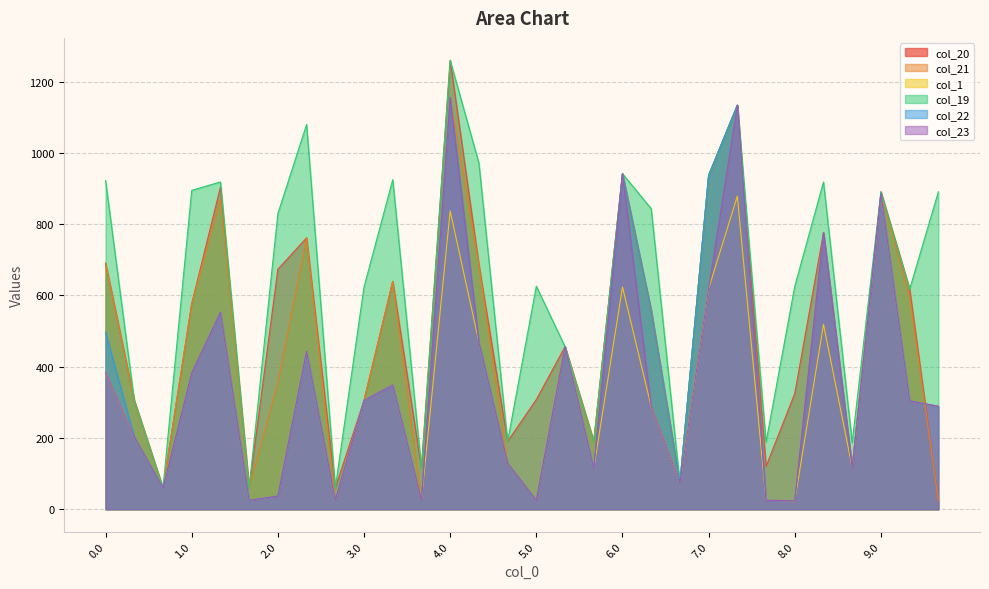

Read the col_1 value at 6.2.

73.8